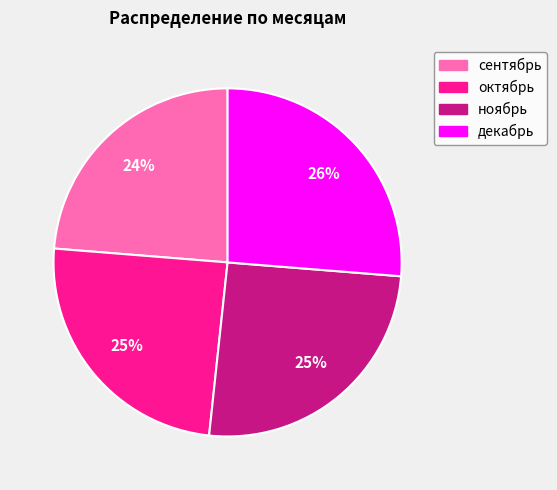

How many segments does this pie chart have?

4